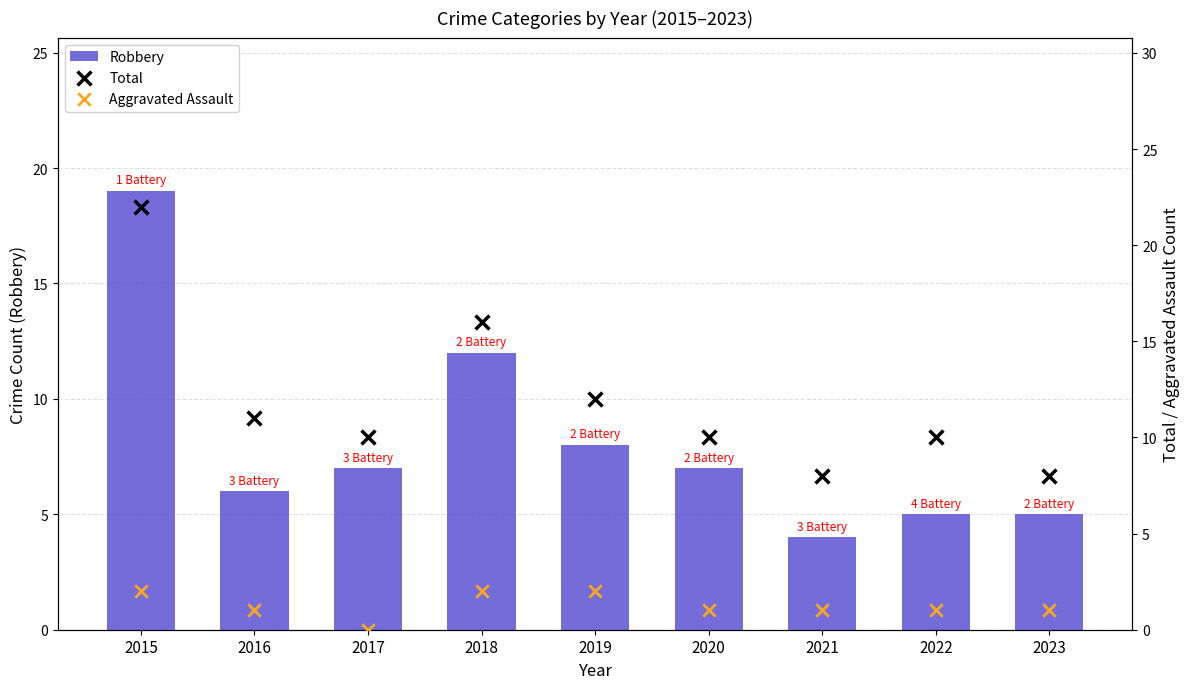

At which category is the sum across all series the highest?

2015